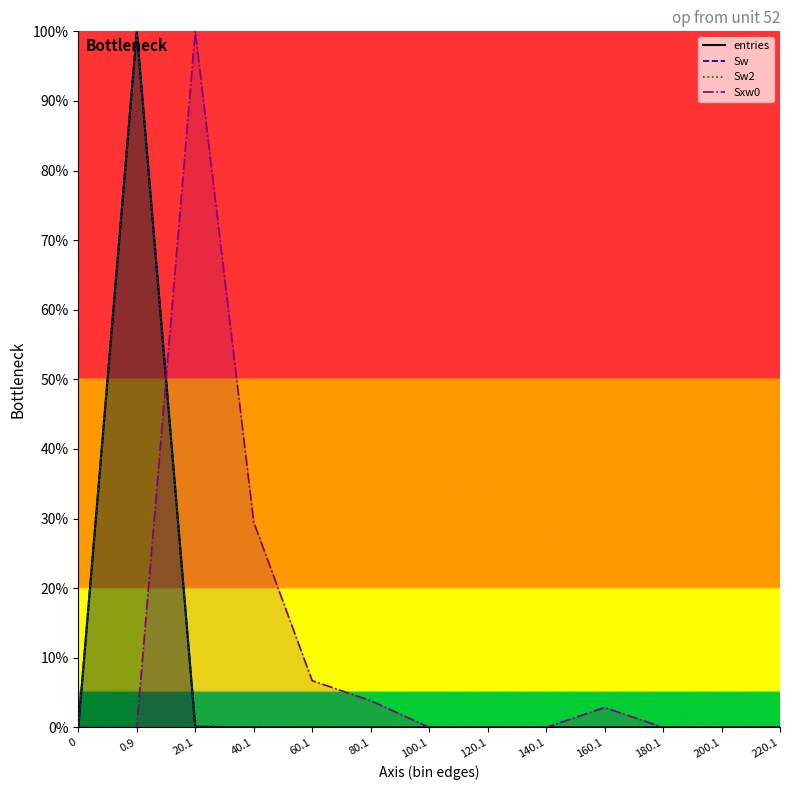

True or false: Sw and entries intersect in this chart.

False